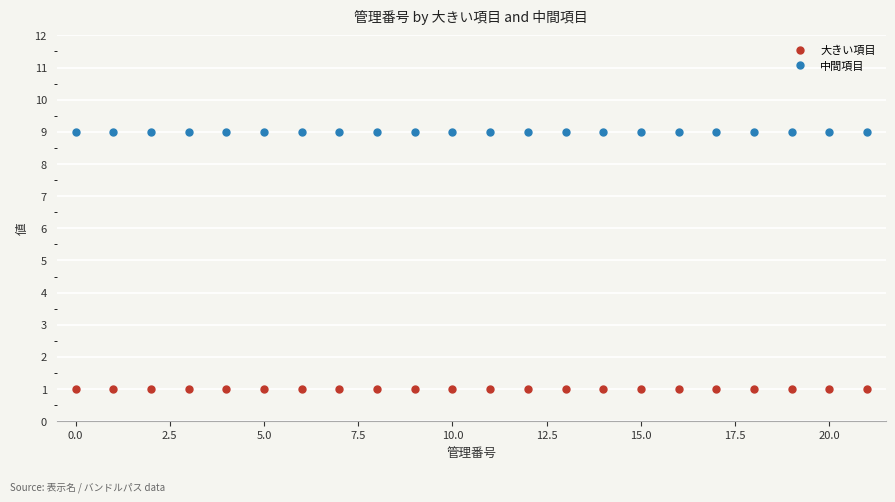

True or false: 大きい項目 and 中間項目 intersect in this chart.

False